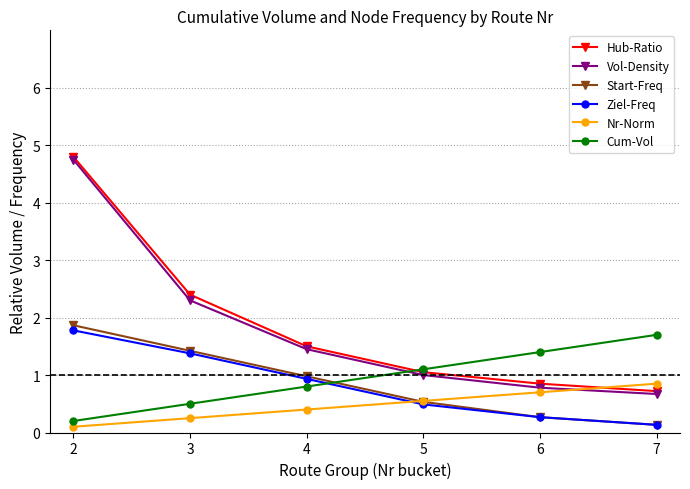

Rank the categories by Cum-Vol value from highest to lowest.

7, 6, 5, 4, 3, 2